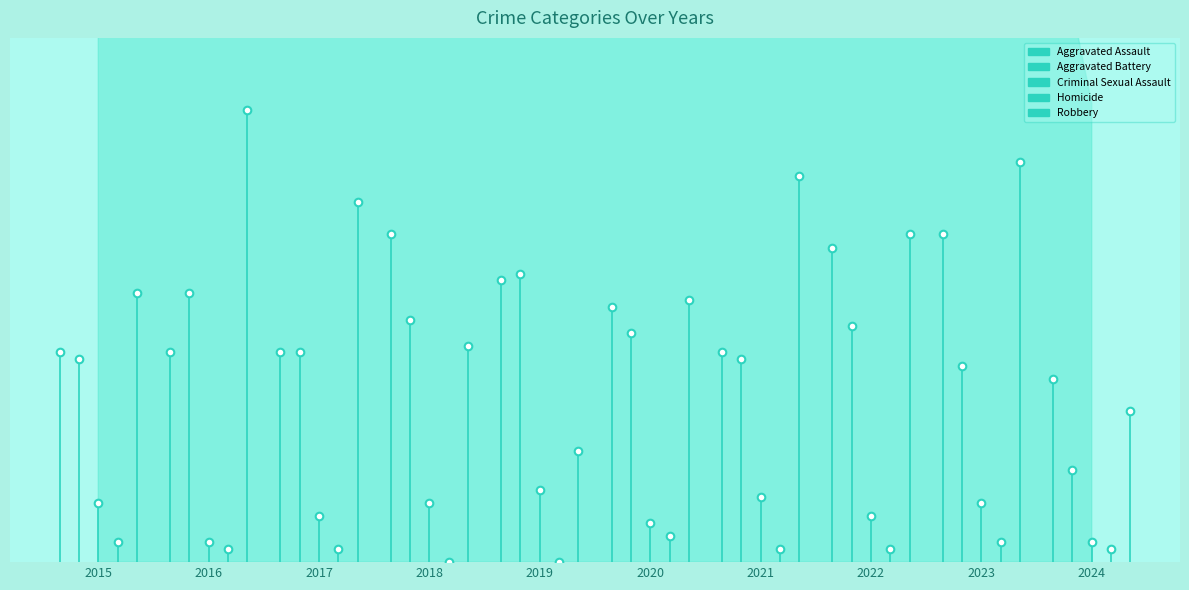

At how many categories does at least one series exceed 65?

1